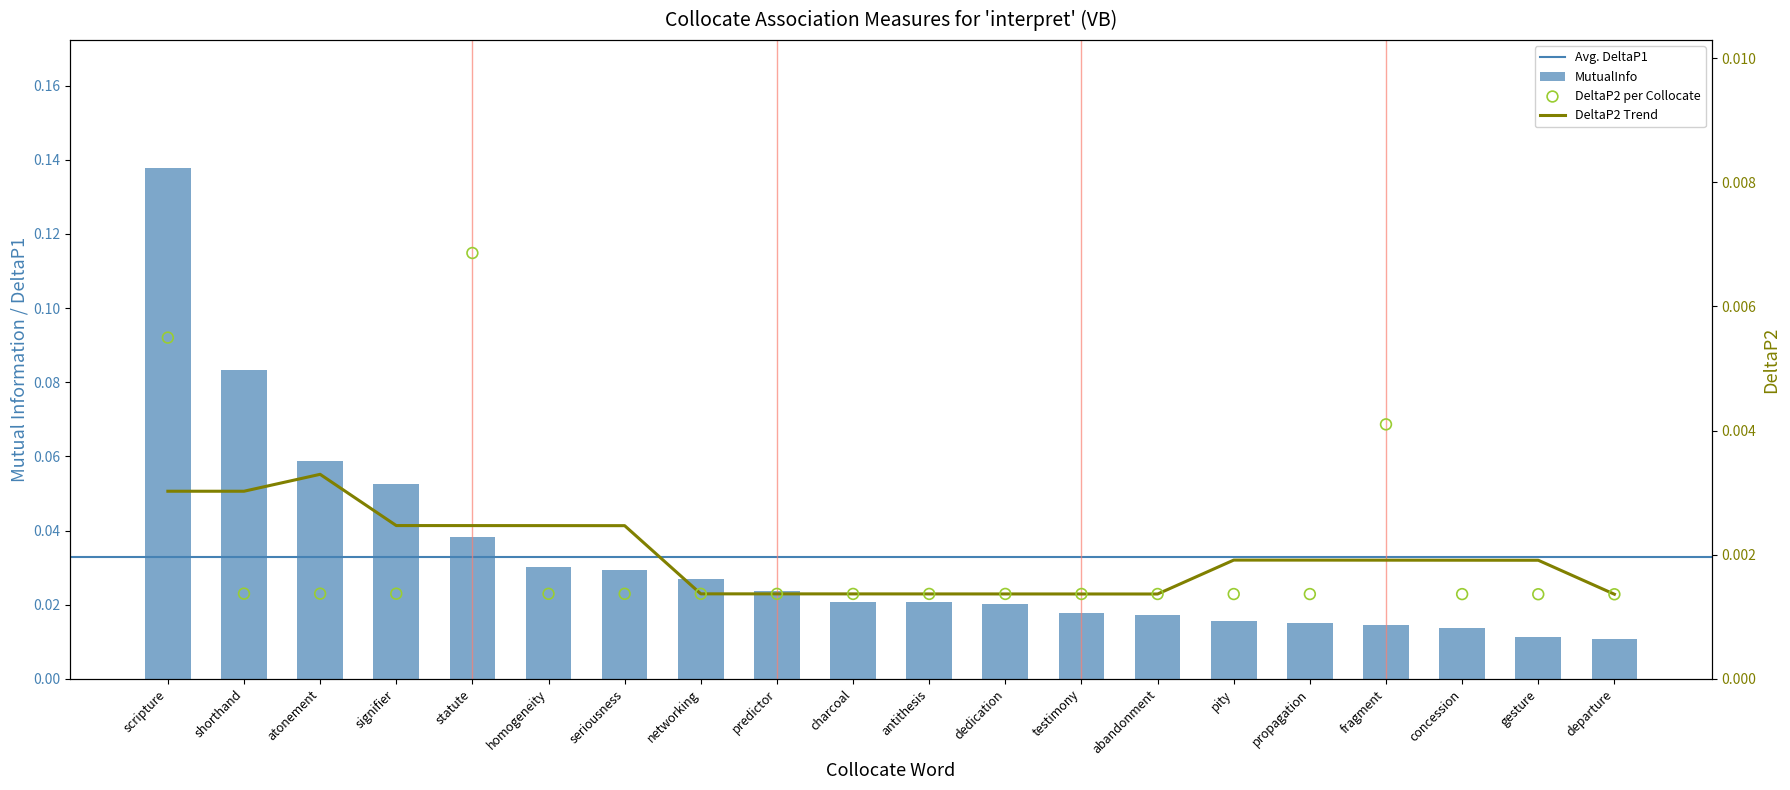

Which series has the largest Y range (max minus min)?

MutualInfo